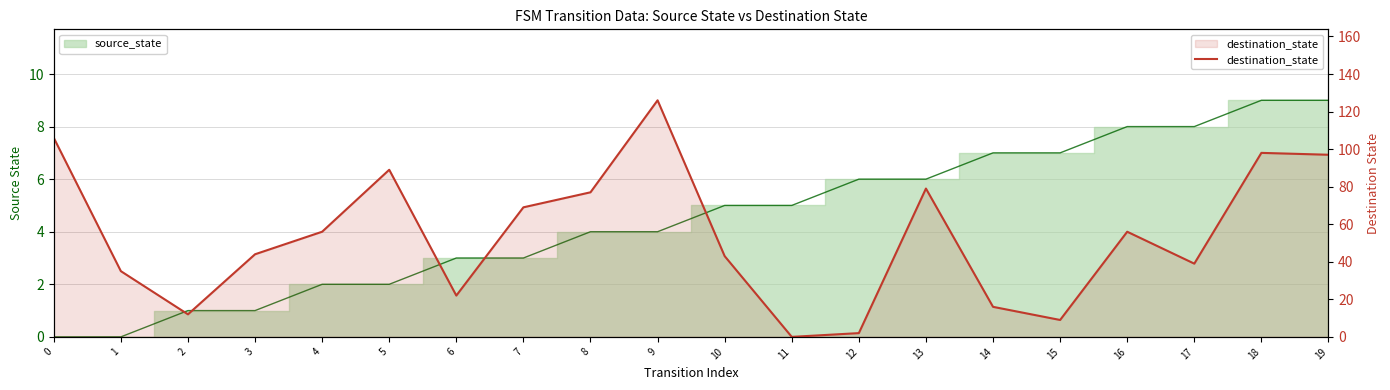

Which has a higher value, 9 or 1?

9